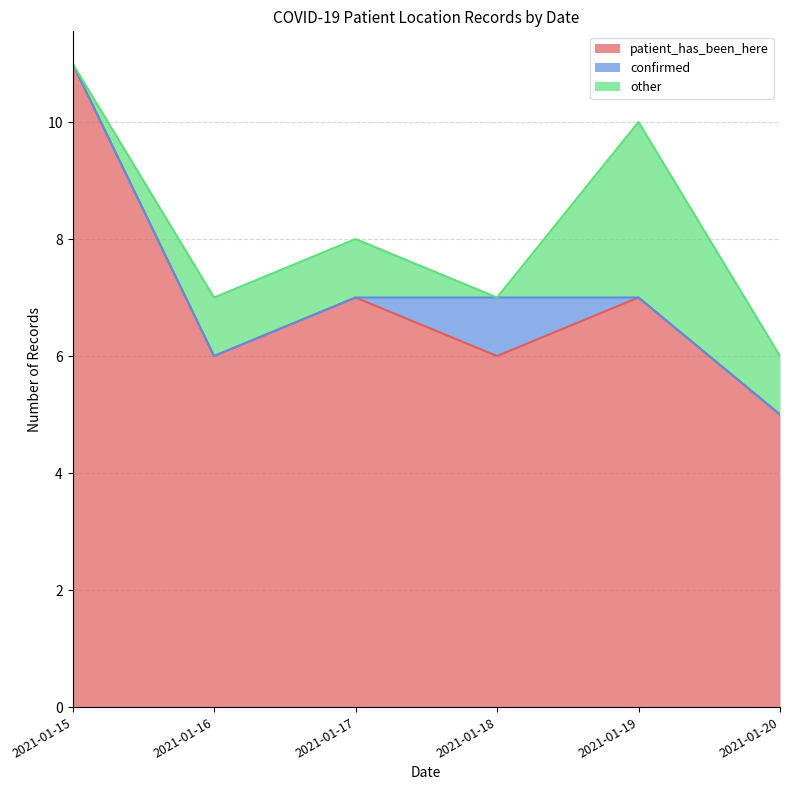

How many categories are shown in the chart?

6